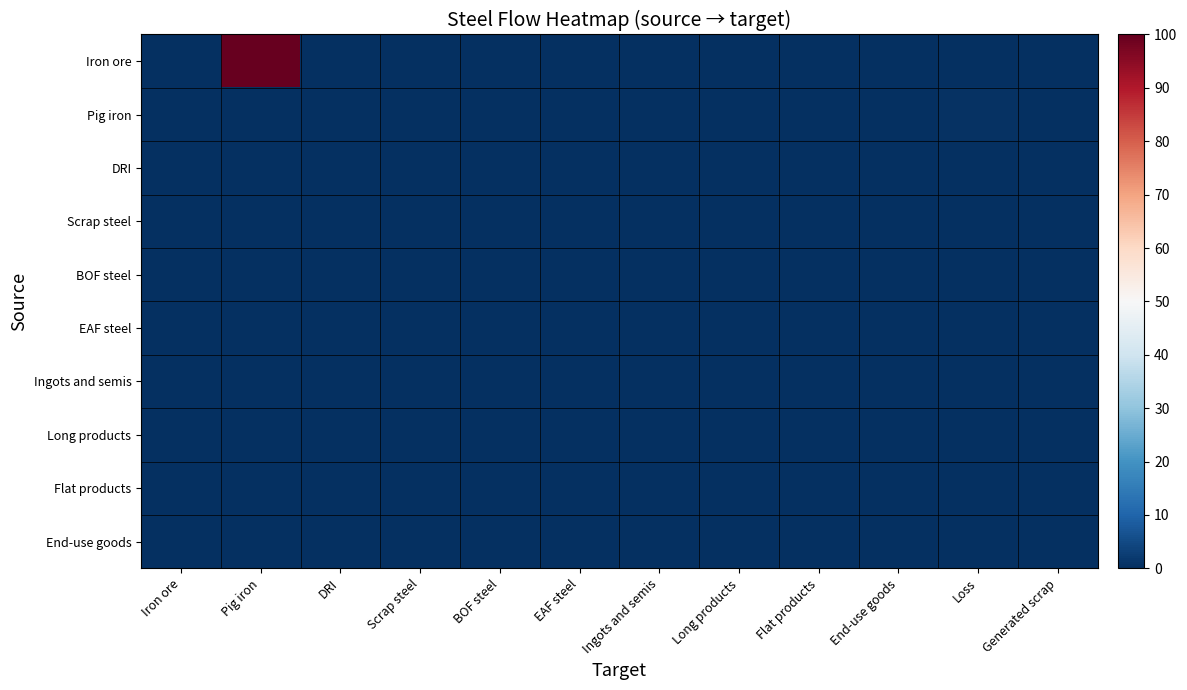

At which category does the chart reach its minimum across all series?

Iron ore